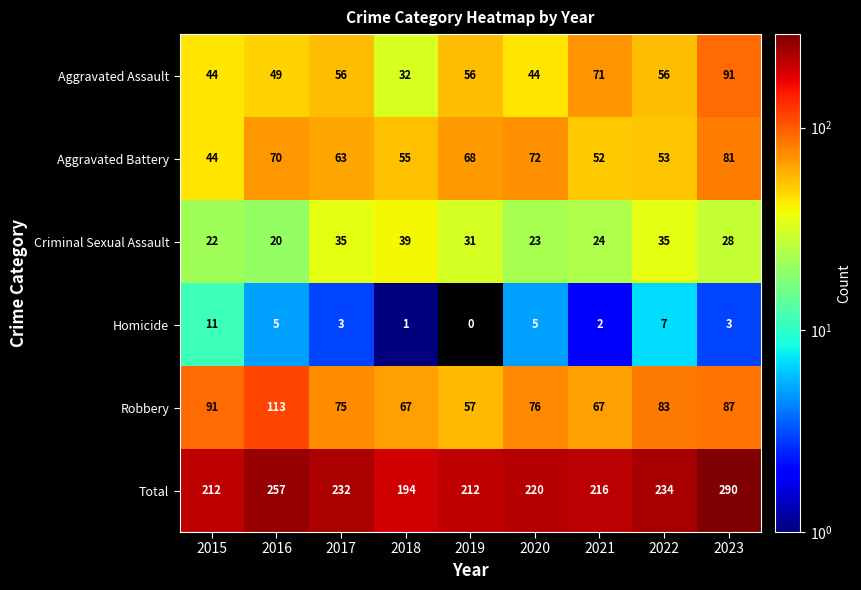

Is it true that Criminal Sexual Assault equals 20 at 2016?

True